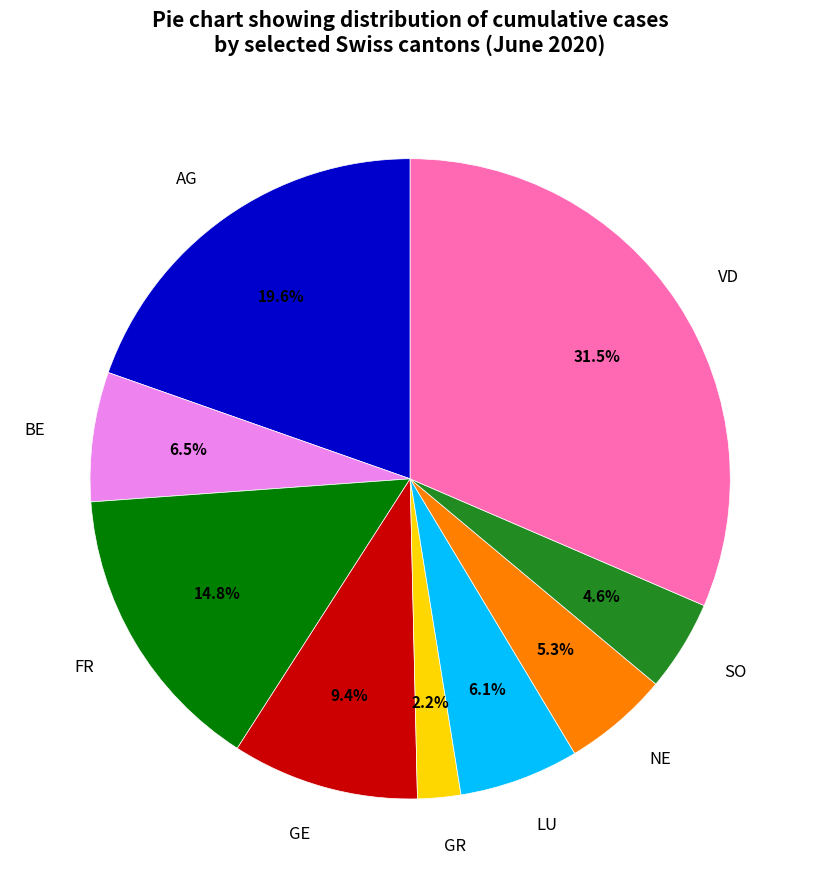

What is the largest slice in the pie chart?

VD